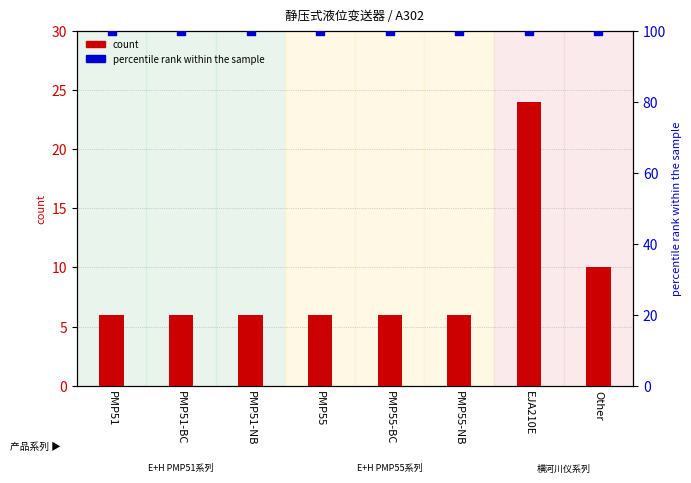

Which series has the widest spread of Y values?

count